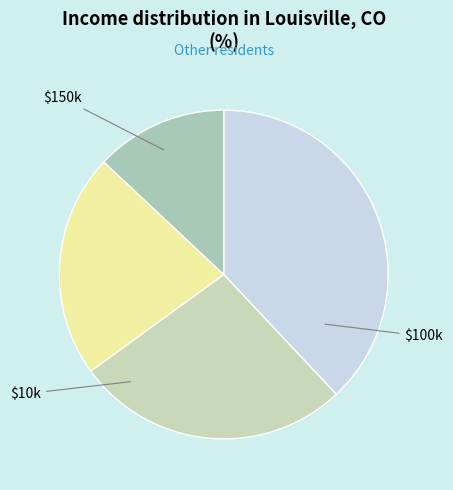

Count the number of slices in the pie.

4